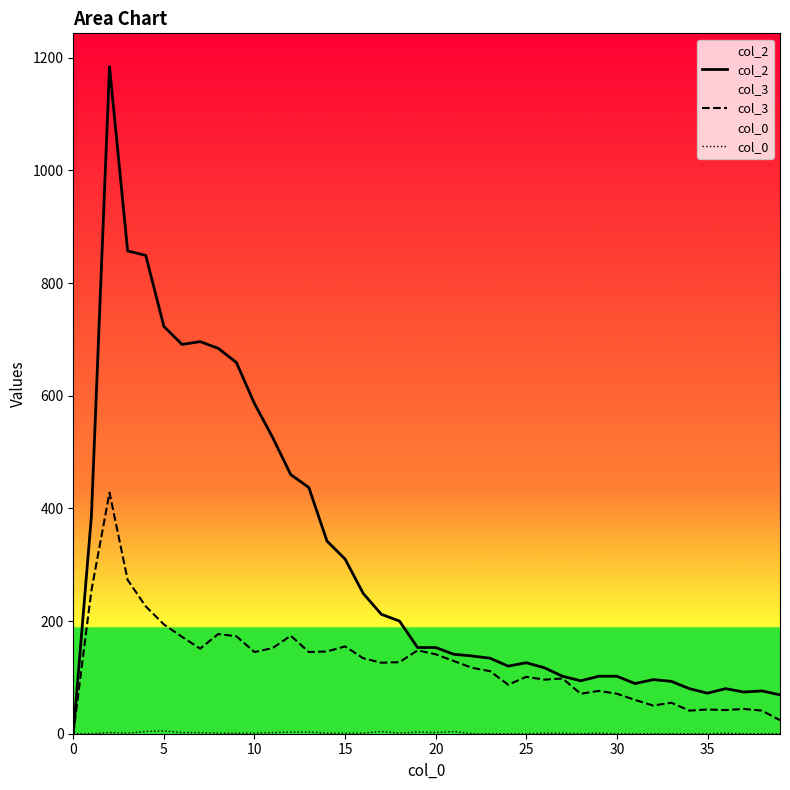

In col_3, how many points are lower than both neighbors (excluding endpoints)?

10